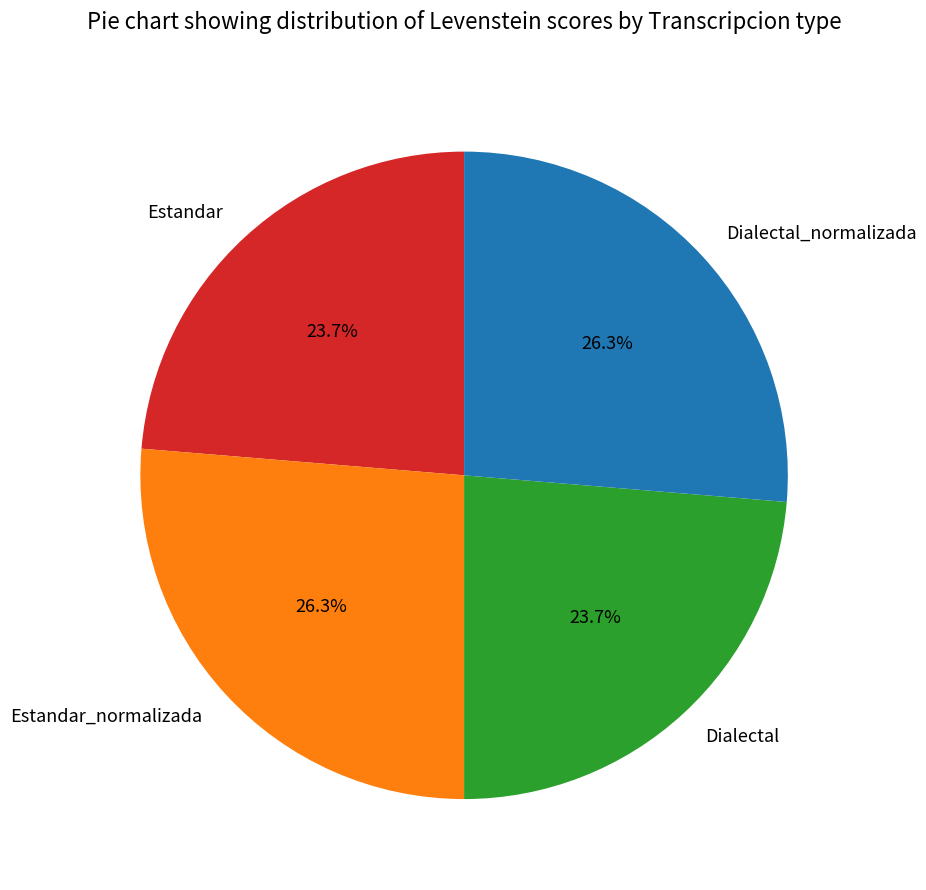

Does any single category account for the majority?

No